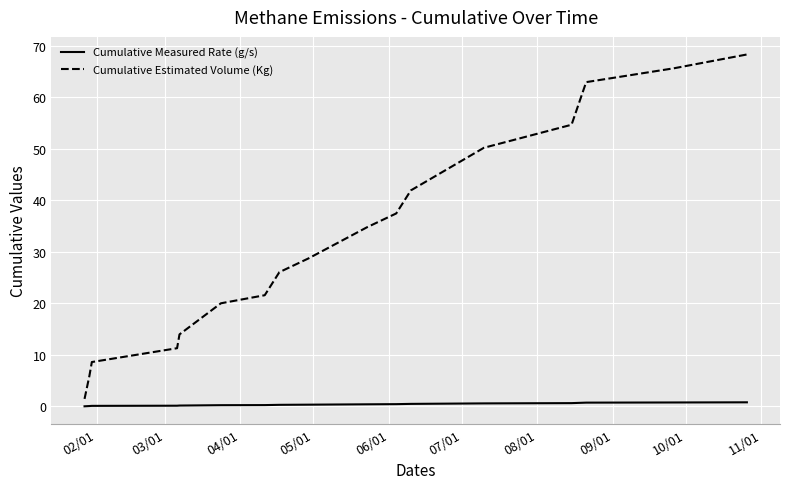

What is the maximum value shown in the chart?

68.3